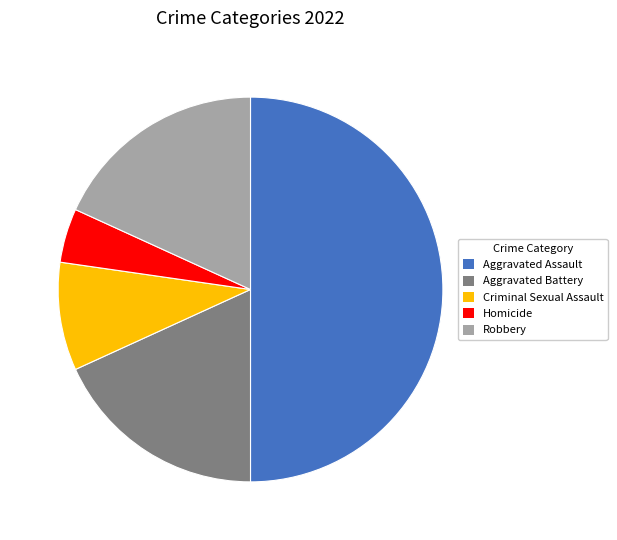

Is Aggravated Battery the majority of the pie?

No